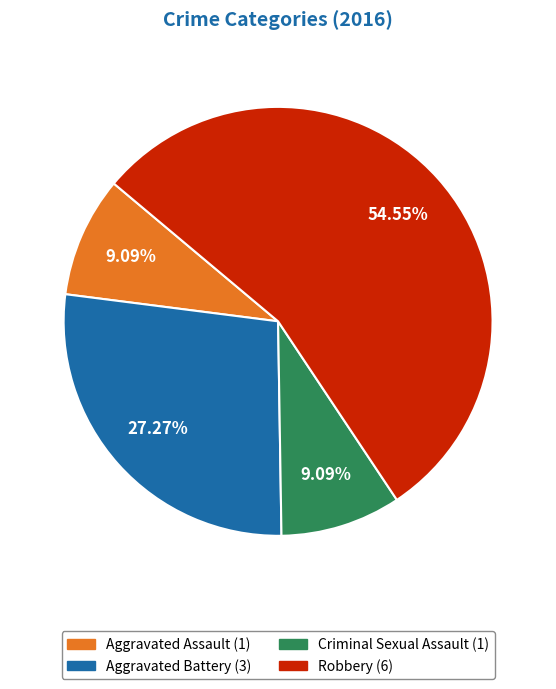

What is the largest slice in the pie chart?

Robbery